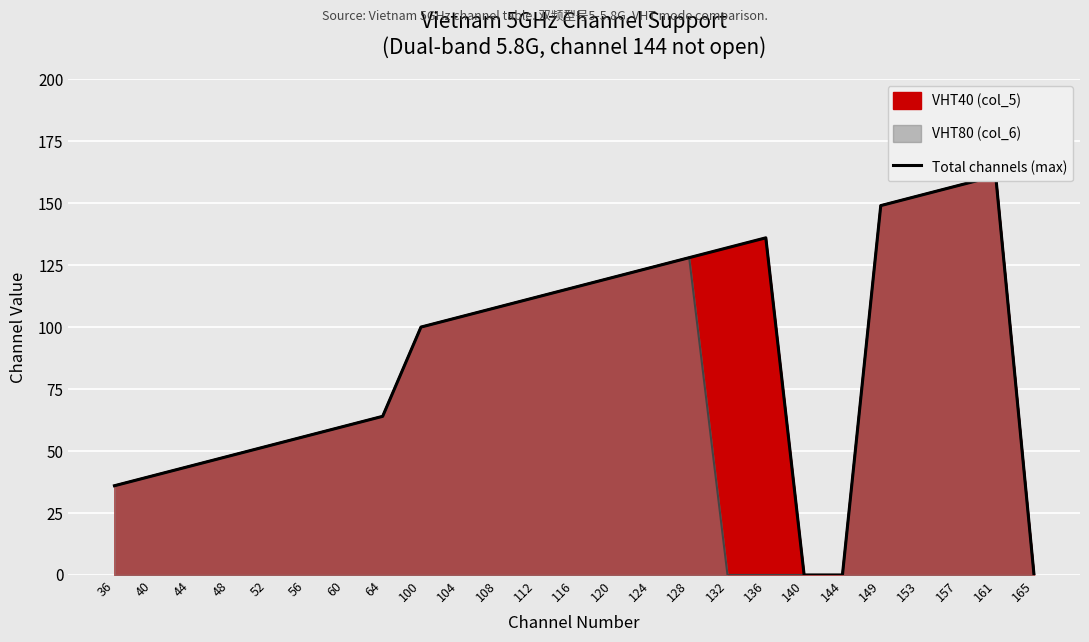

Reading right to left, transcribe all the data shown in this chart.

165=0	161=161	157=157	153=153	149=149	144=0	140=0	136=136	132=132	128=128	124=124	120=120	116=116	112=112	108=108	104=104	100=100	64=64	60=60	56=56	52=52	48=48	44=44	40=40	36=36